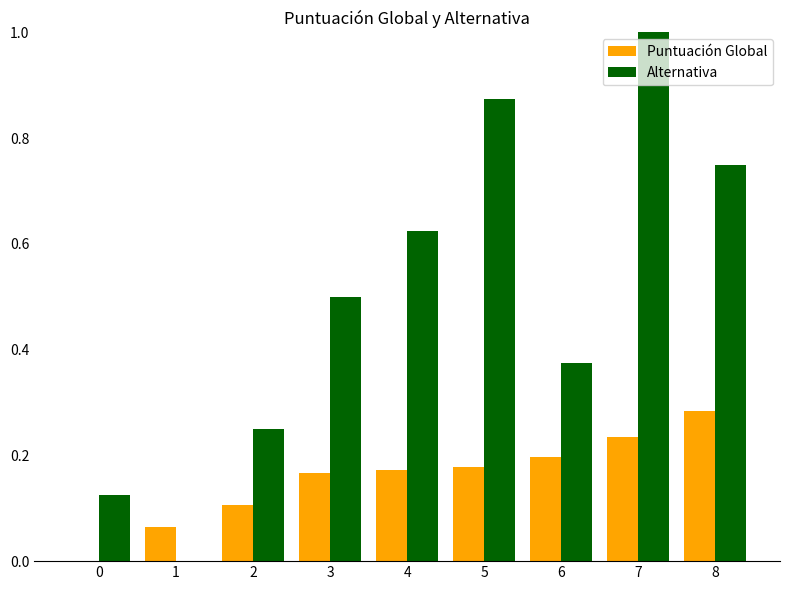

What is the total value across all series at 5?

1.1